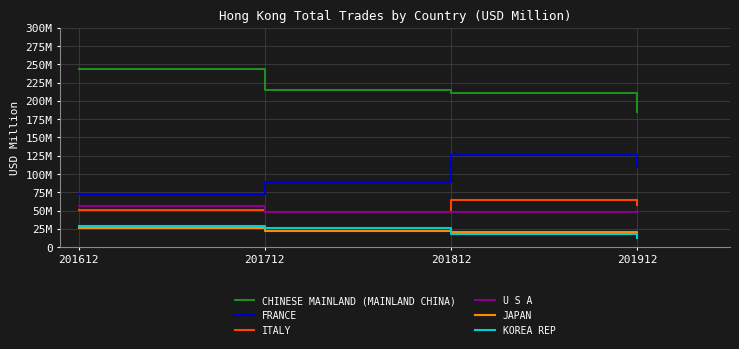

Is this an area chart (filled region under the line)?

No